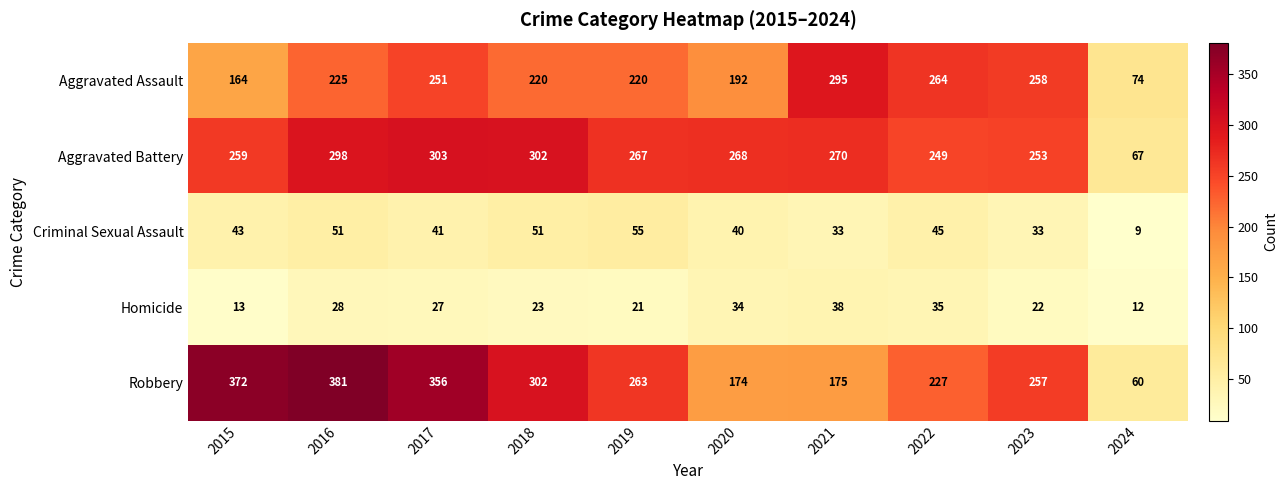

Rank the series by their maximum value, from highest to lowest.

Robbery, Aggravated Battery, Aggravated Assault, Criminal Sexual Assault, Homicide